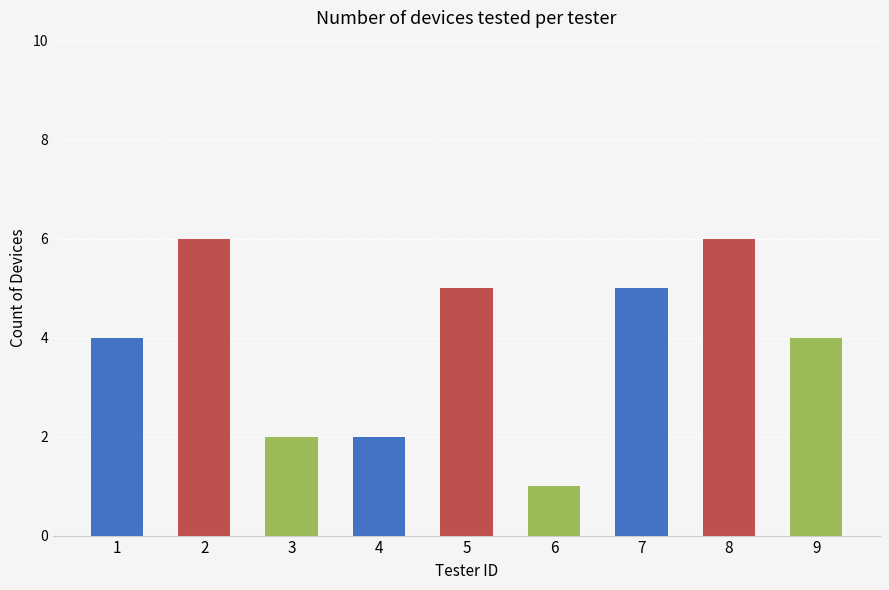

Reading right to left, extract all data points from this chart.

9=4	8=6	7=5	6=1	5=5	4=2	3=2	2=6	1=4